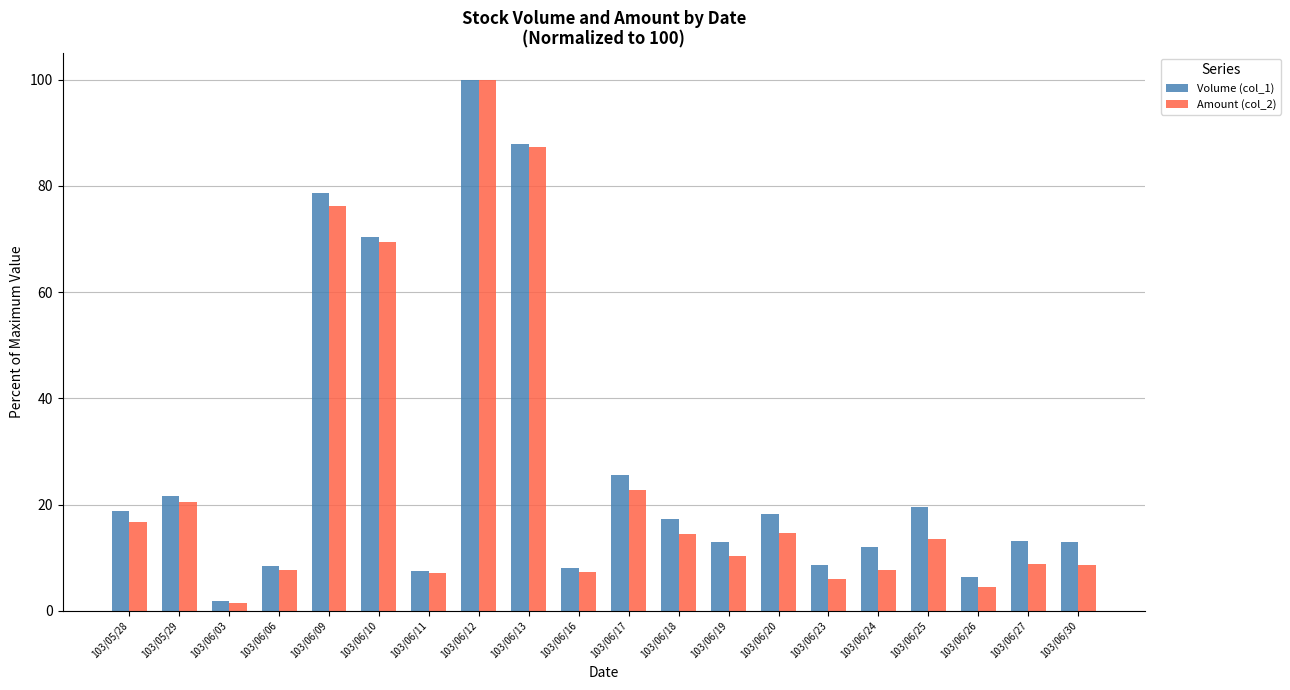

At which label does Amount (col_2) reach its minimum?

103/06/03